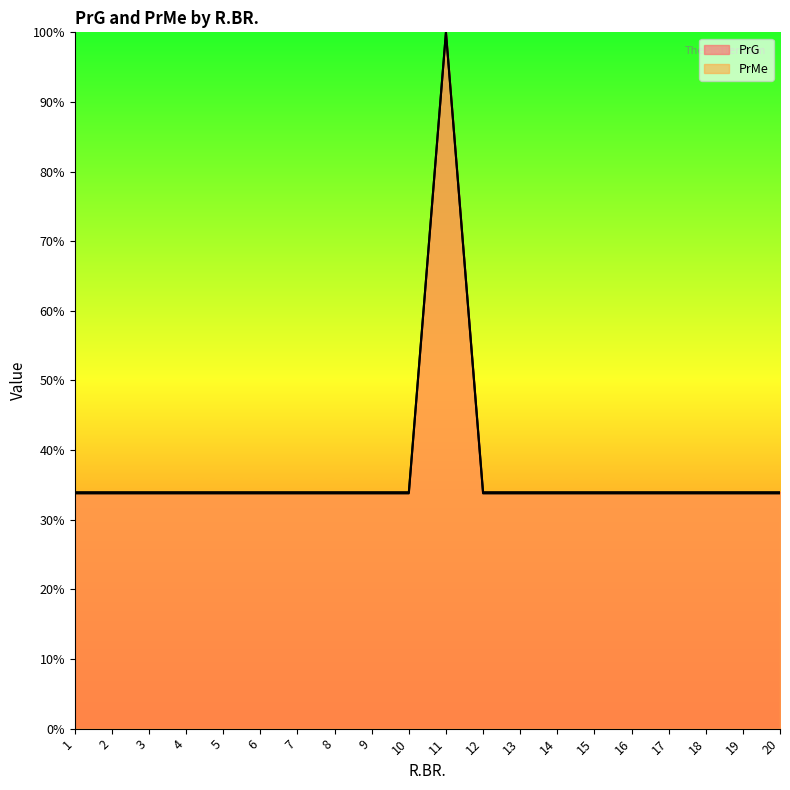

List the labels in order of PrMe value, smallest first.

1, 2, 3, 4, 5, 6, 7, 8, 9, 10, 12, 13, 14, 15, 16, 17, 18, 19, 20, 11